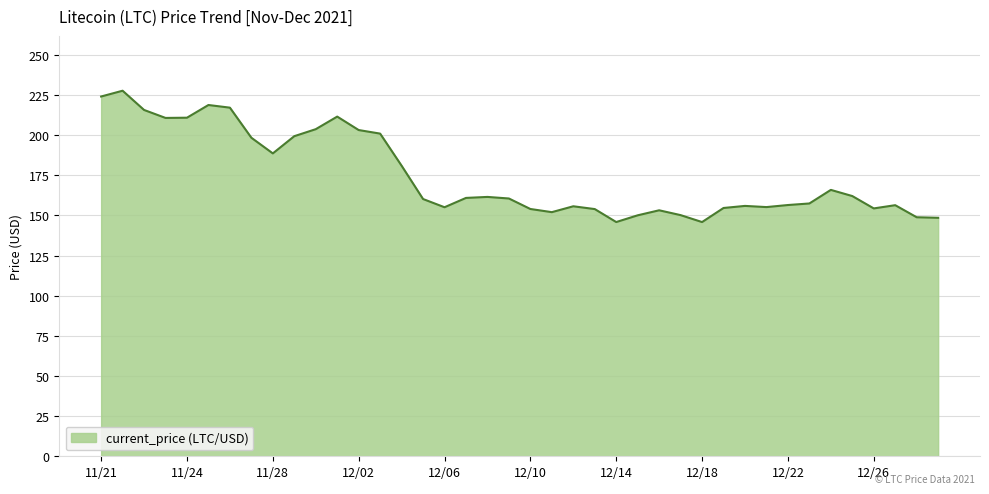

What is the smallest value displayed?

145.9